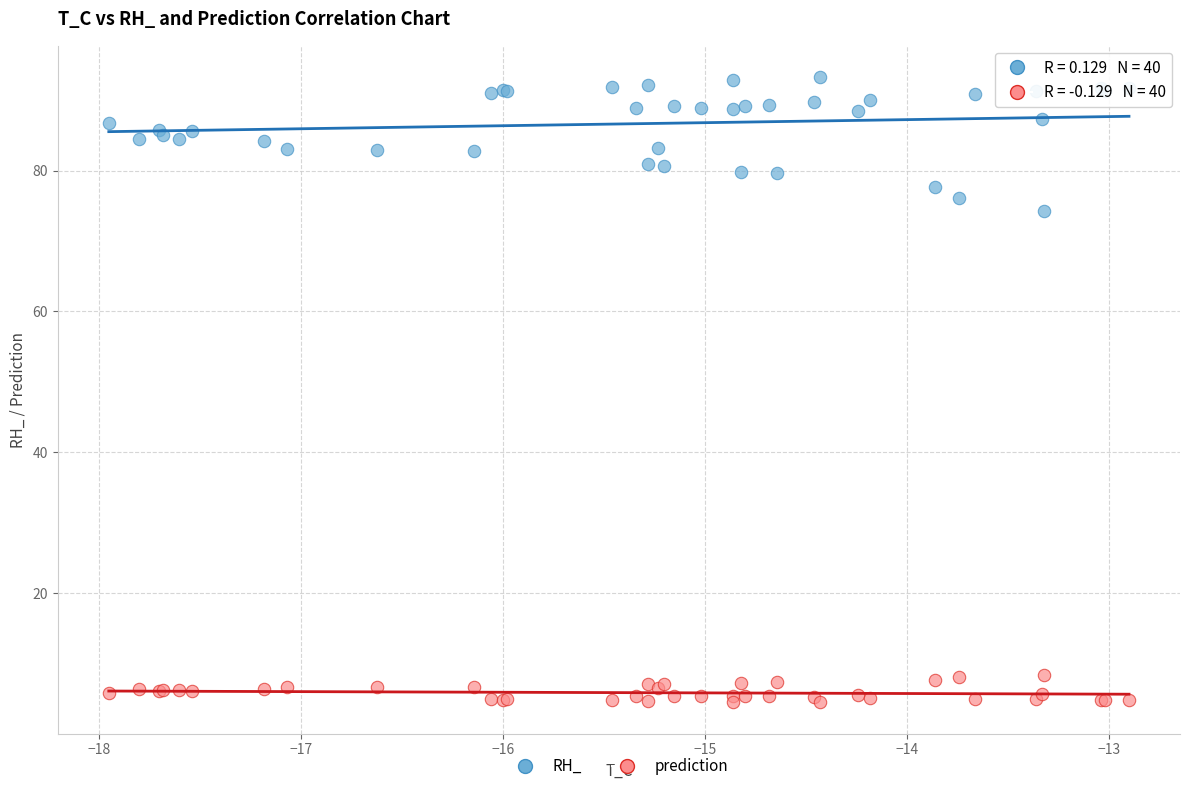

Which series has the widest spread of Y values?

RH_